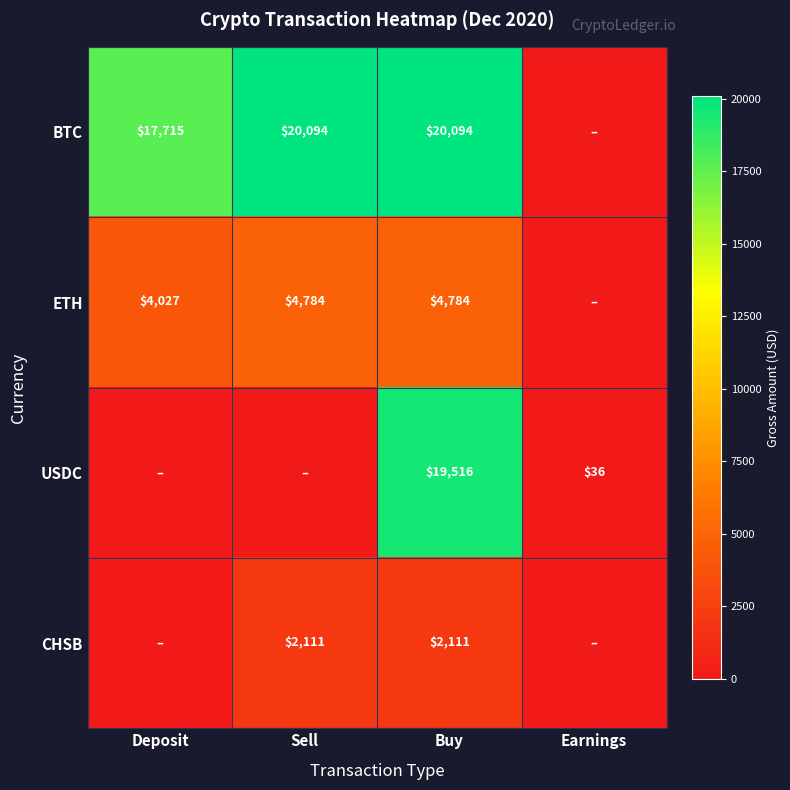

What is the difference between the highest and lowest values at Buy?

17983